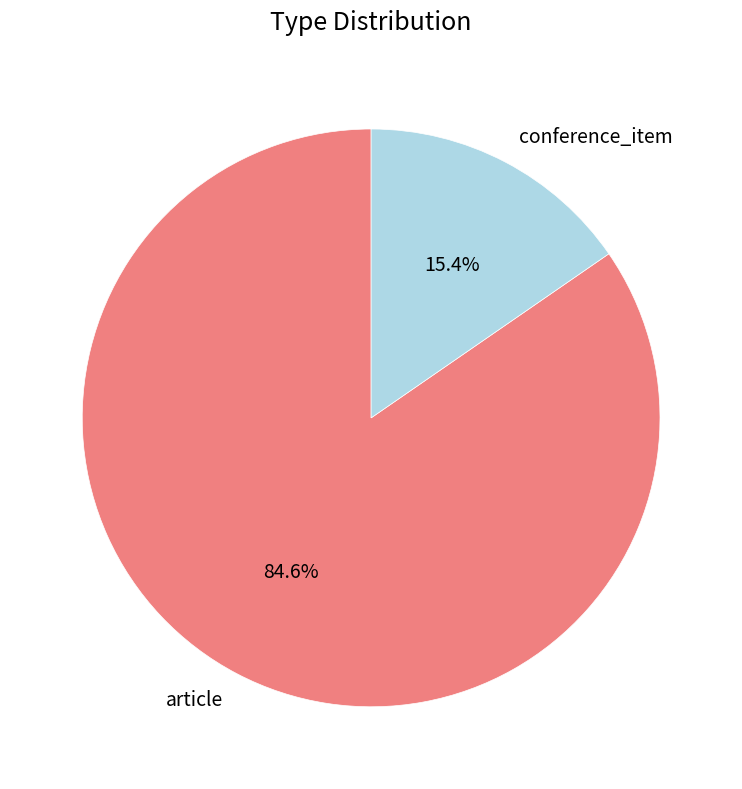

Is it true that conference_item is 15% of the pie?

True